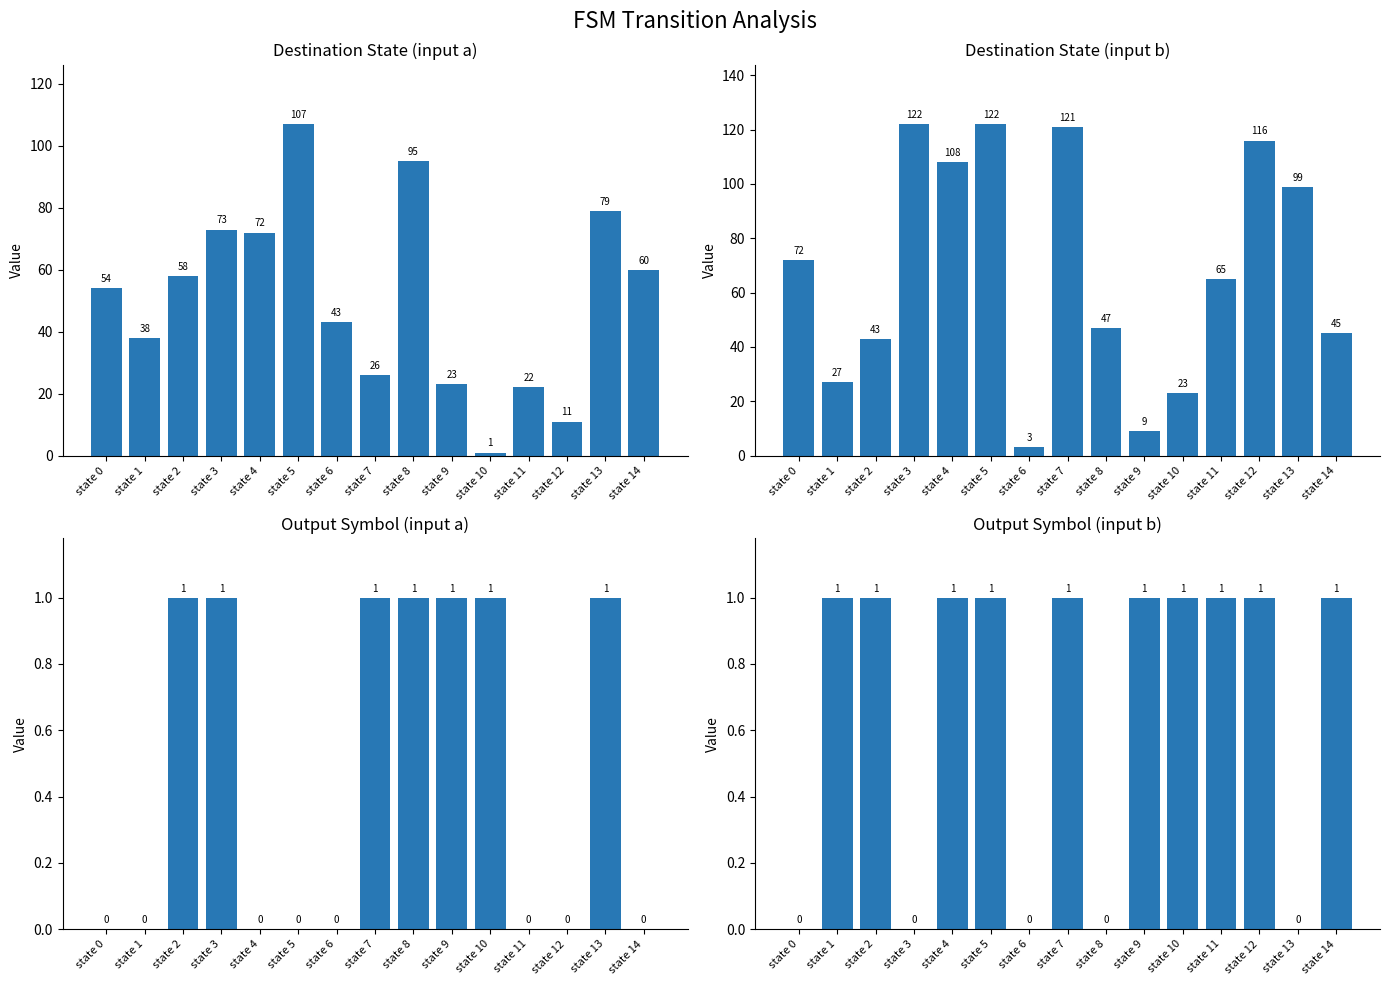

Rank the series by their maximum value, from lowest to highest.

output_symbol (input a), output_symbol (input b), destination_state (input a), destination_state (input b)